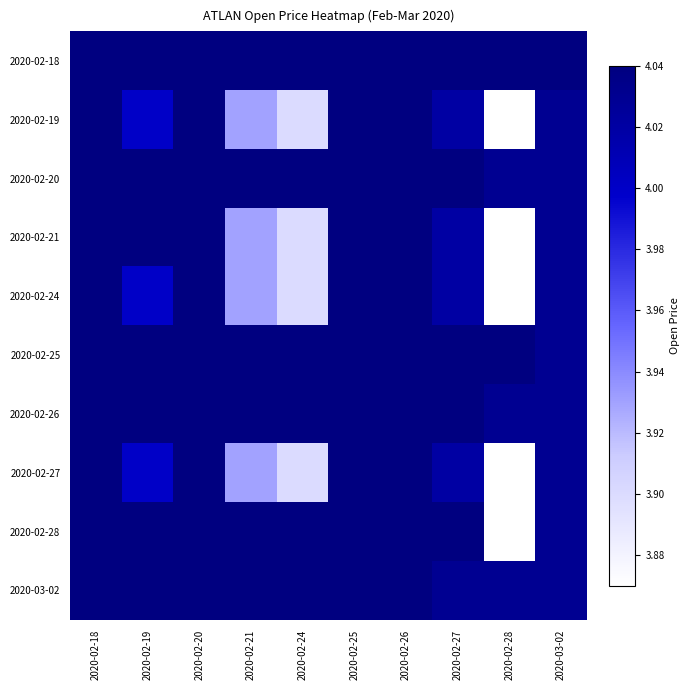

Which category has the lowest value across all series?

2020-02-28